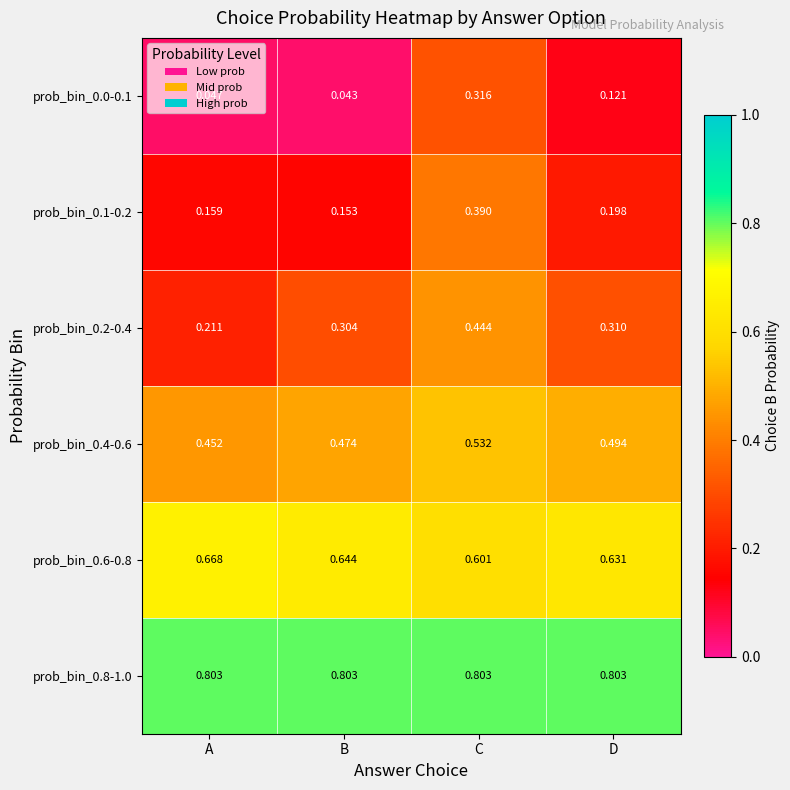

At which category is the sum across all series the highest?

C